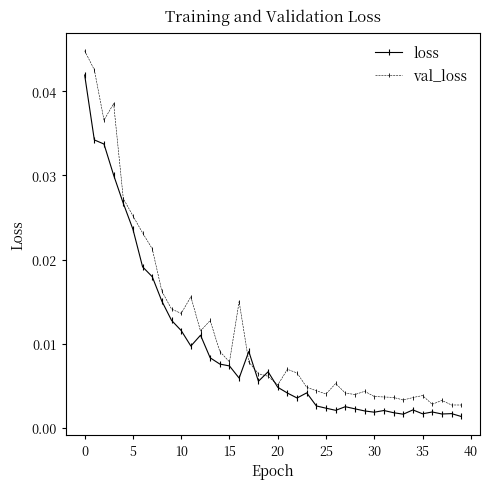

True or false: loss has more than 0 interior local peaks.

True